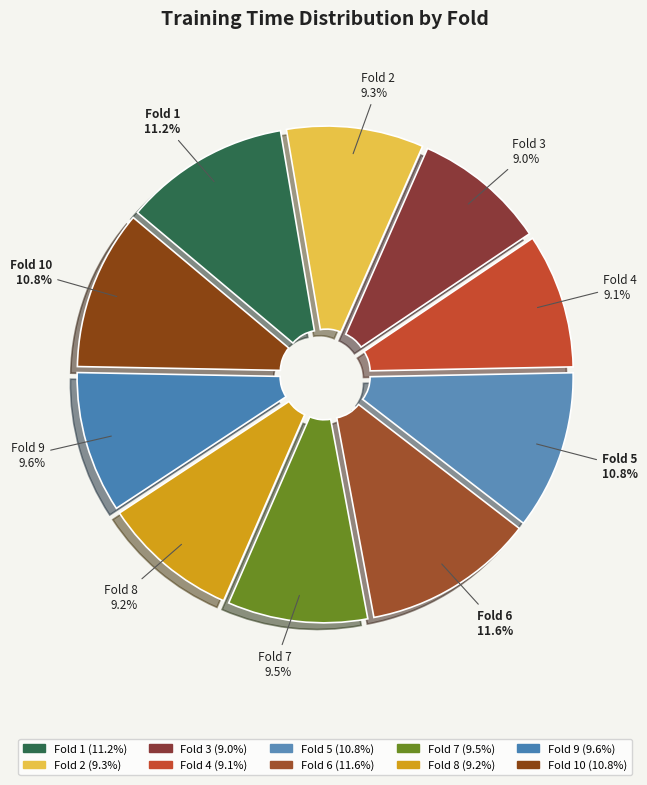

How many slices are in this pie chart?

10